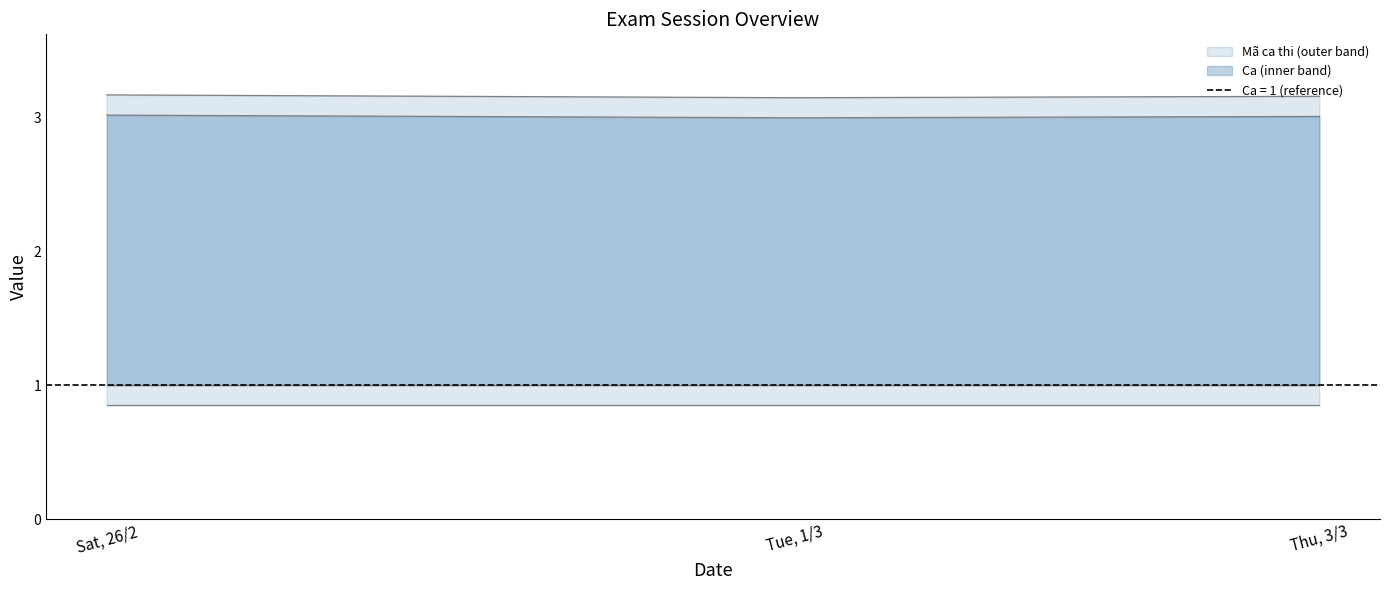

Reading left to right, what are all the values shown in this chart?

3.2	3.2	3.2